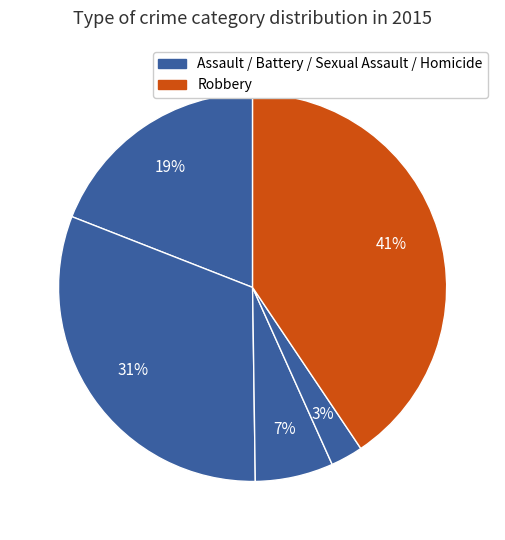

Which category has the biggest portion of the pie?

Robbery